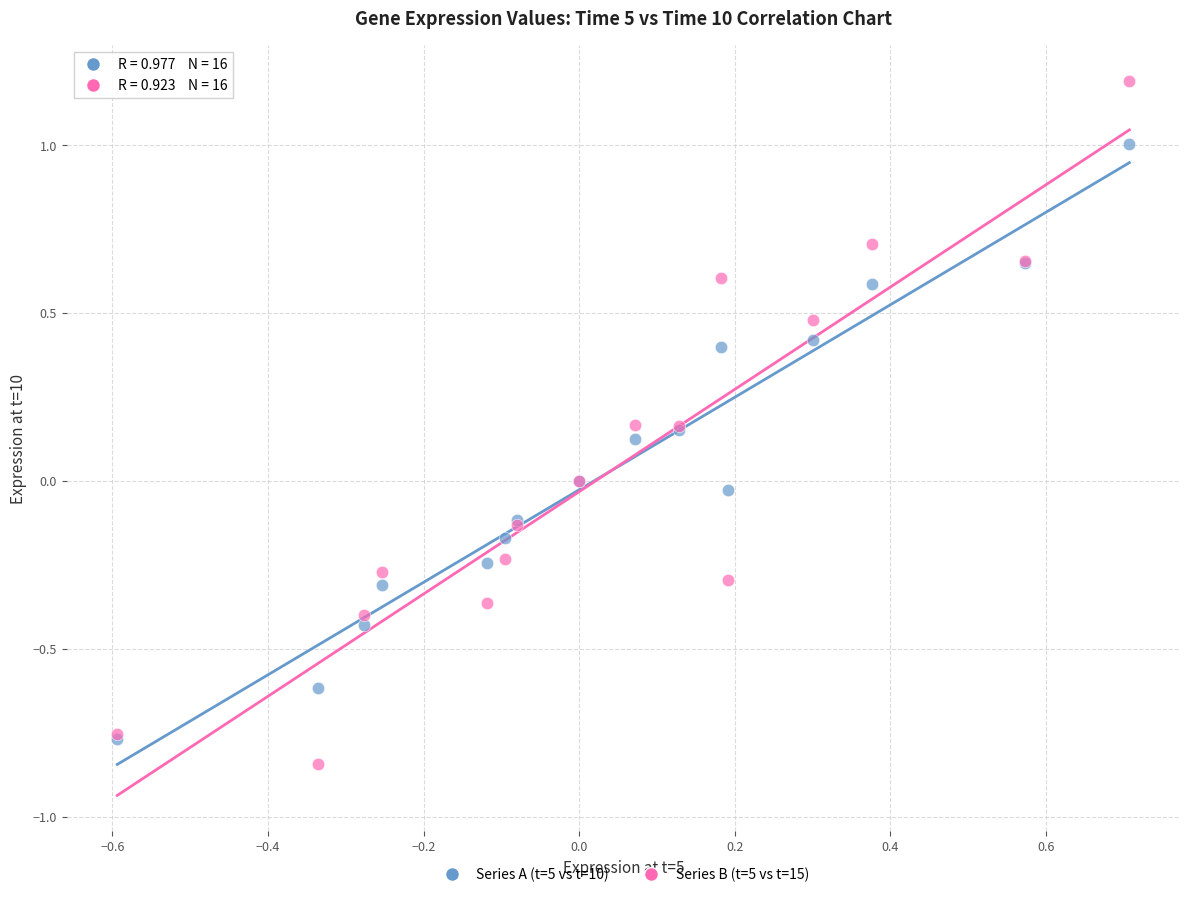

Which series has the widest spread of Y values?

Series B (t=5 vs t=15)